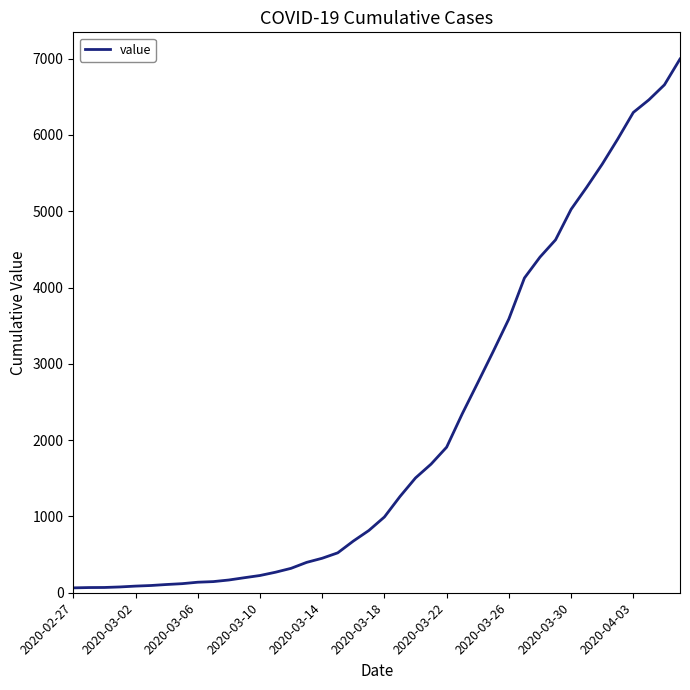

What is the difference between the maximum and minimum values?

6931